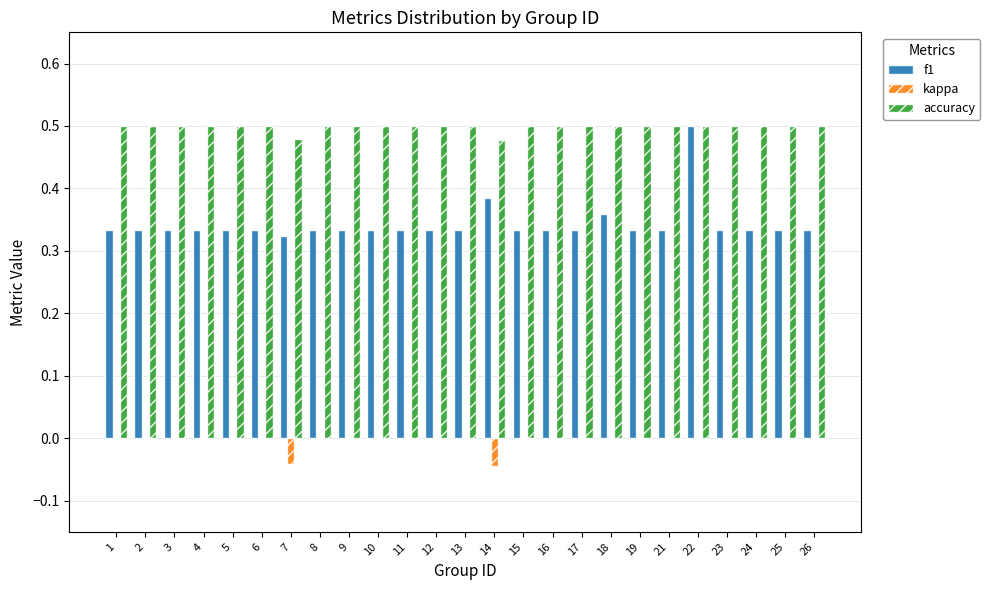

Is the value of f1 at 17 greater than the value of accuracy at 11?

No